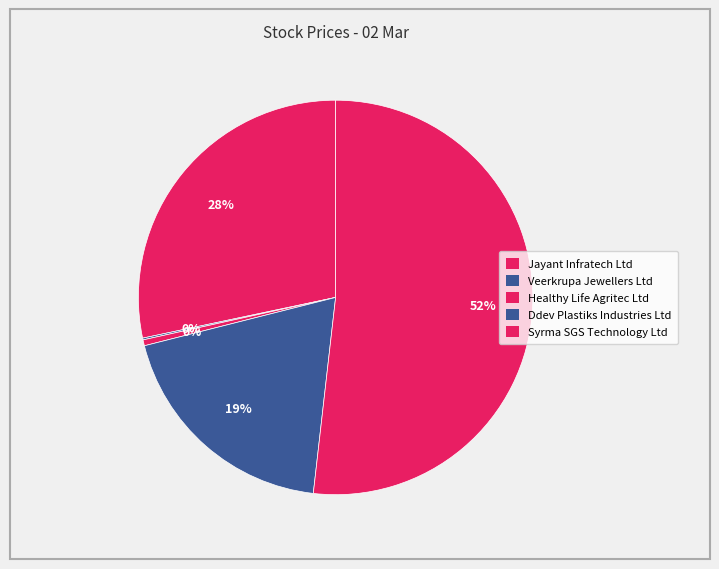

To the nearest percent, what is the average slice percentage?

20%